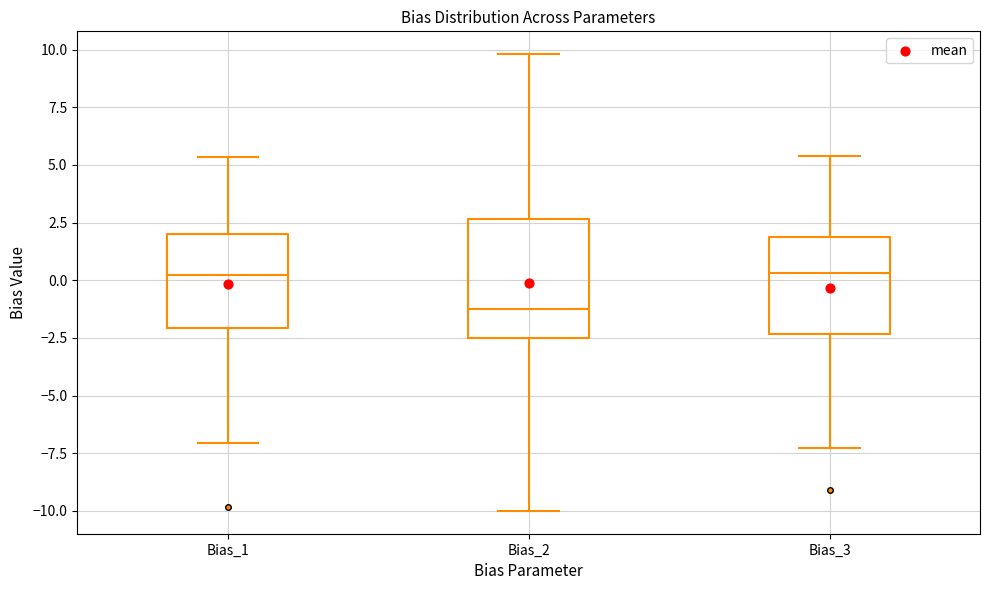

Where is the upper edge of the box for Bias_1 on the y-axis? The values are not printed on the chart, so give them approximately, as read against the axis.

2.0